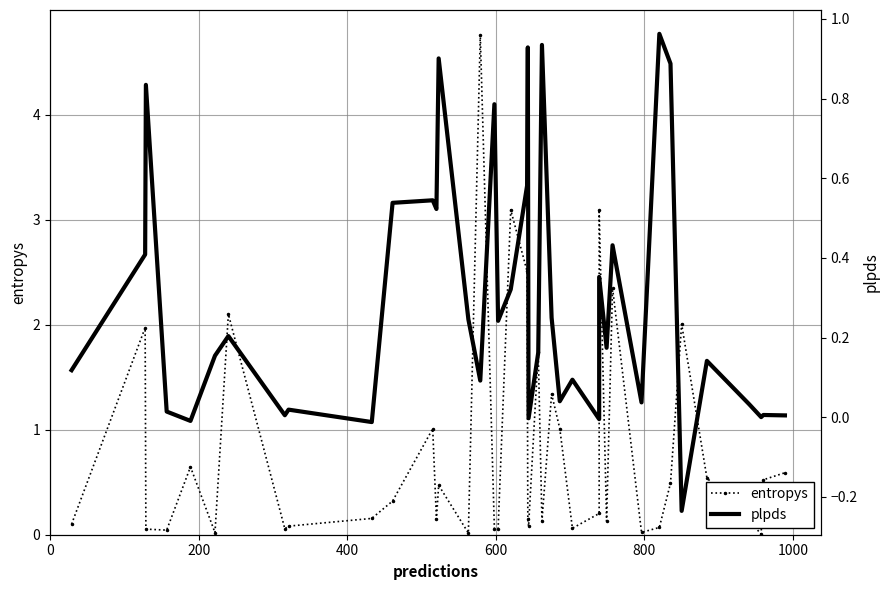

Does the chart have visible grid lines?

Yes